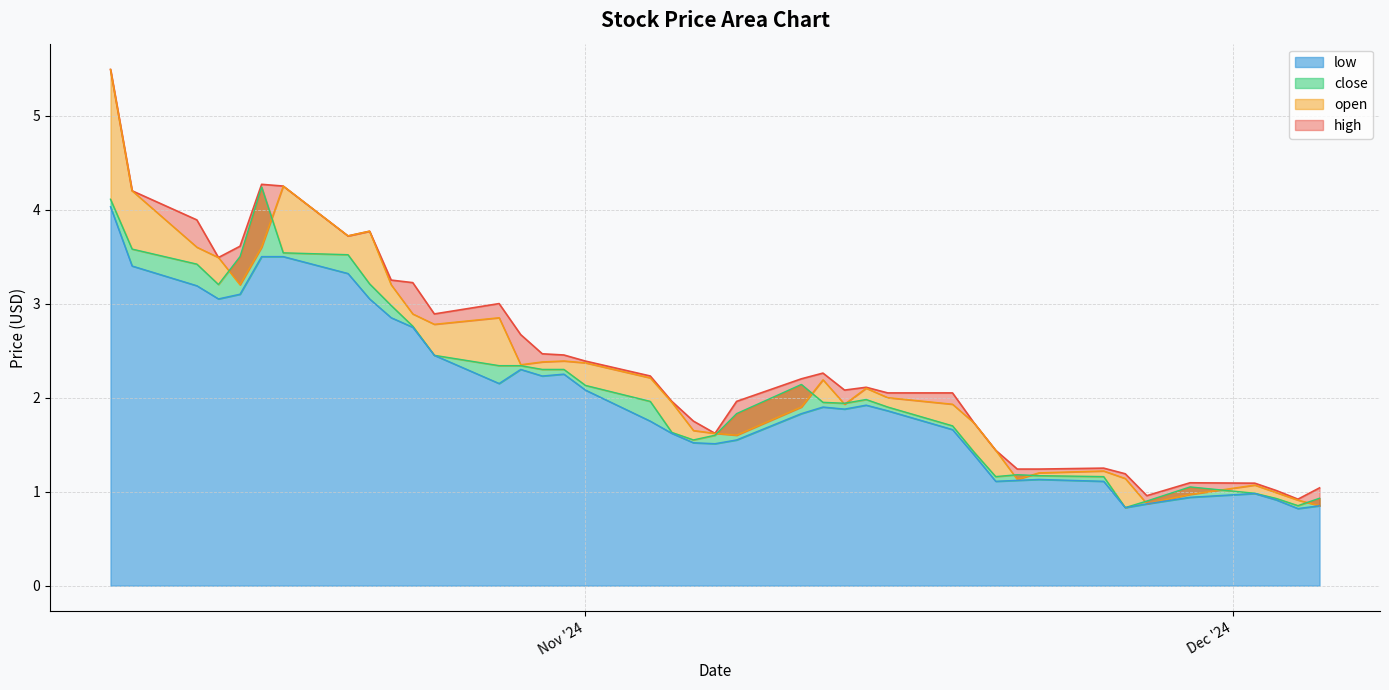

What is the approximate value of low at 2024-11-07?

1.5